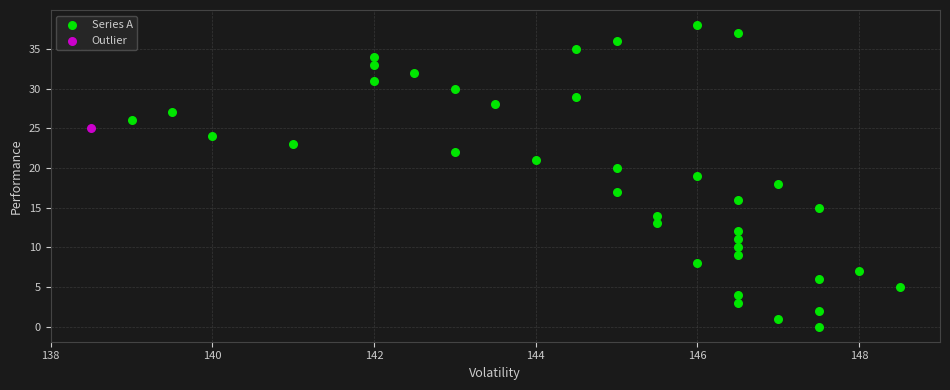

What are all the series names shown in the legend?

Series A, Outlier